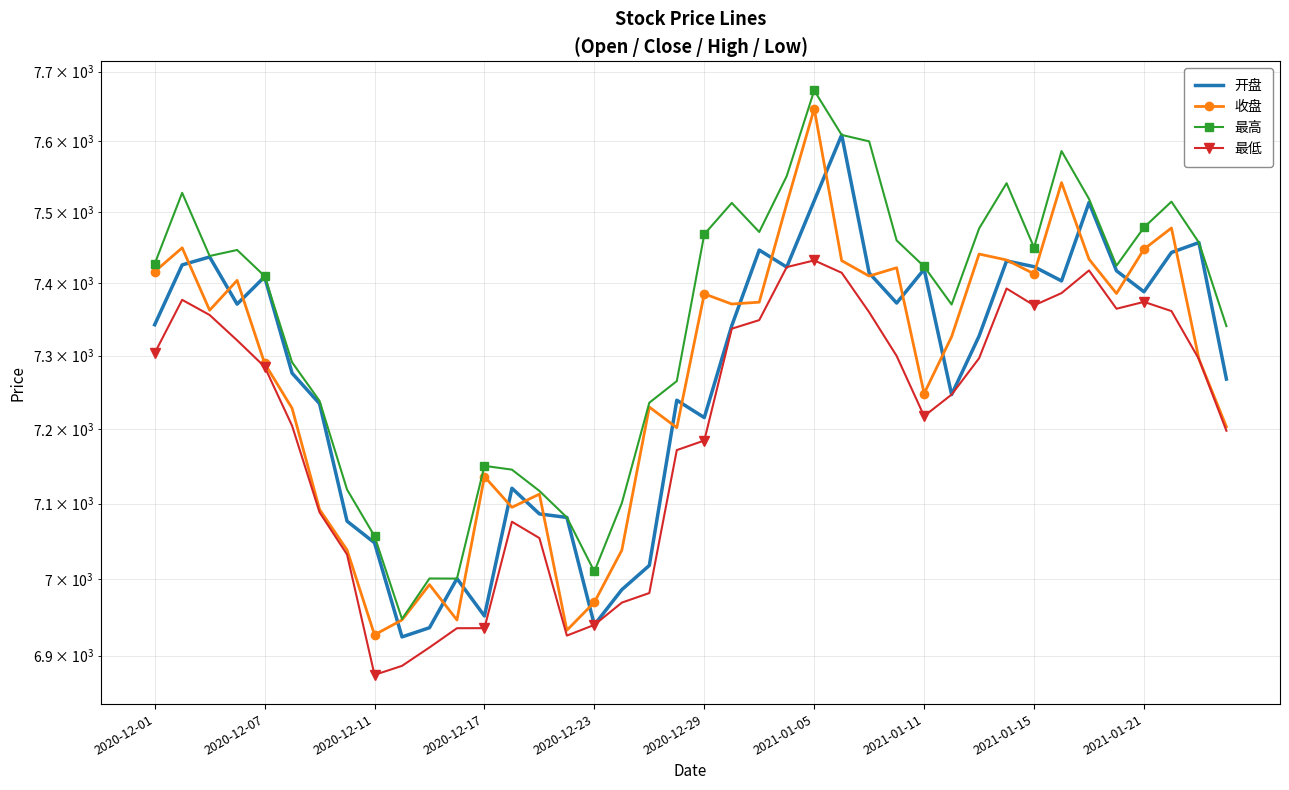

Reading left to right, extract all data points from this chart.

开盘: 7342.6	7425.5	7436.6	7371.0	7409.0	7276.1	7234.5	7076.6	7047.9	6924.4	6936.4	7000.7	6951.7	7120.5	7086.2	7081.6	6940.1	6986.2	7018.0	7239.2	7215.6	7341.2	7446.3	7422.5	7515.4	7609.0	7414.3	7372.5	7419.4	7246.9	7326.9	7431.1	7423.1	7403.2	7513.0	7417.3	7388.1	7442.9	7456.8	7268.0
收盘: 7416.2	7449.4	7362.5	7404.0	7289.6	7228.2	7092.2	7038.4	6927.1	6946.5	6992.7	6946.4	7136.1	7095.0	7112.6	6933.1	6969.6	7038.1	7229.9	7201.9	7385.2	7371.2	7373.7	7511.3	7646.7	7431.4	7410.0	7421.6	7248.3	7326.1	7440.7	7432.4	7413.1	7541.2	7433.5	7385.8	7447.5	7477.2	7295.3	7203.2
最高: 7427.0	7526.7	7438.0	7446.4	7410.0	7290.9	7238.2	7118.8	7056.7	6947.7	7000.8	7000.7	7150.5	7145.4	7116.9	7081.6	7010.0	7100.7	7235.8	7265.2	7468.3	7512.5	7471.6	7550.4	7672.8	7609.0	7599.9	7459.7	7423.3	7370.5	7476.4	7540.4	7449.8	7586.0	7518.1	7424.4	7478.0	7514.3	7456.8	7340.6
最低: 7303.5	7377.0	7356.0	7321.1	7284.9	7204.6	7088.3	7032.5	6875.2	6886.9	6910.7	6935.8	6935.8	7075.9	7054.2	6926.1	6940.1	6969.2	6981.7	7171.7	7184.6	7337.1	7348.9	7422.5	7431.8	7414.6	7359.8	7299.6	7217.6	7246.9	7296.5	7392.7	7369.3	7386.3	7417.8	7364.6	7374.1	7361.4	7295.3	7197.8